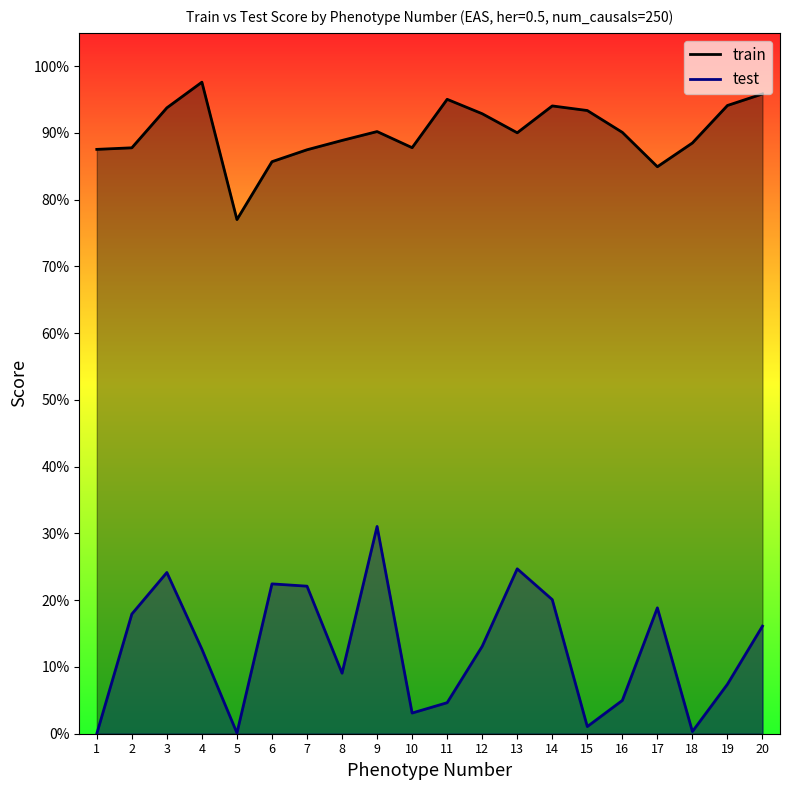

How many interior local peaks does the train series have?

4